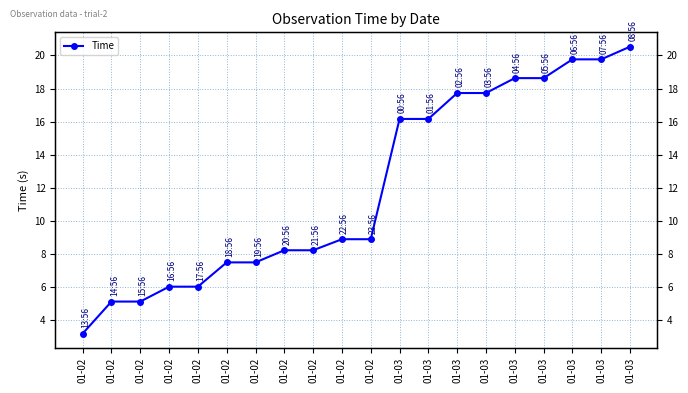

How many values are below 8?

7